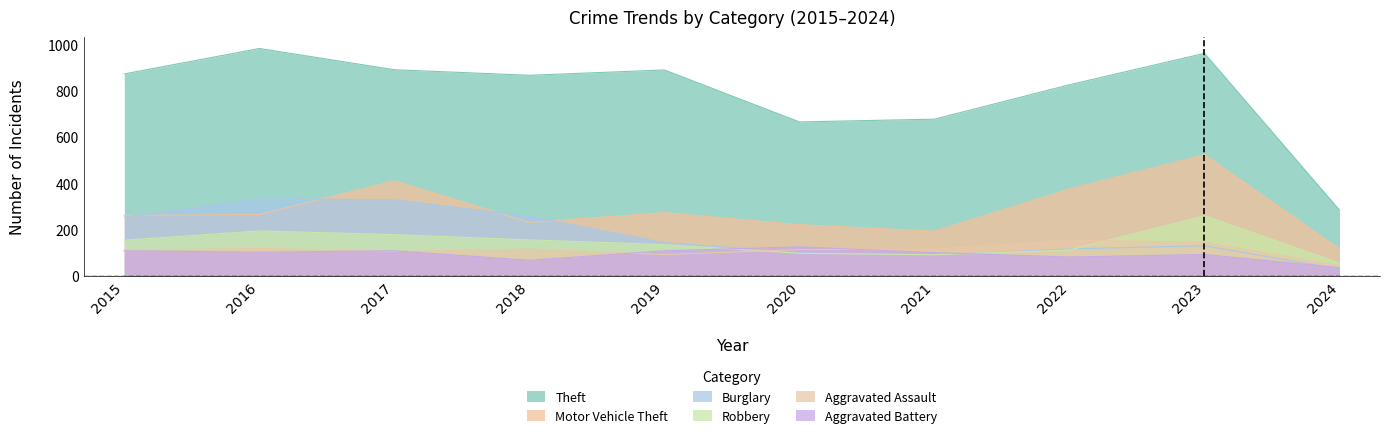

Which has a higher value, 2023 or 2017?

2023